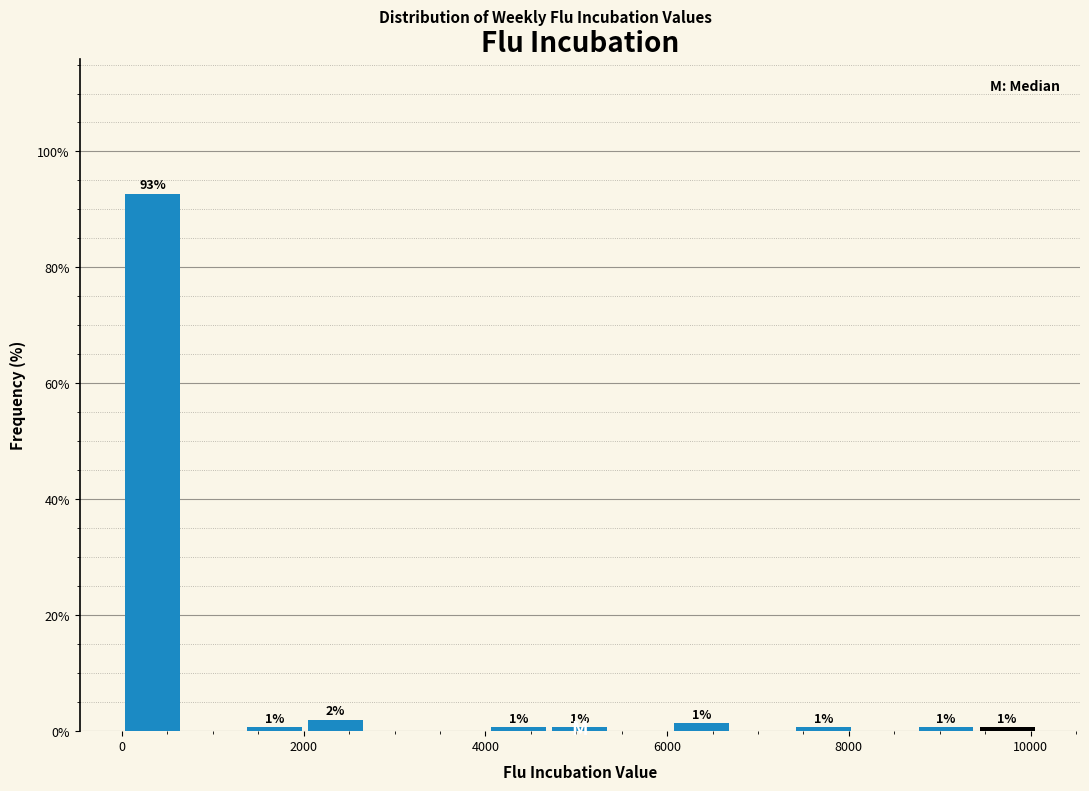

Around what value on the x-axis is the tallest bar? Give the approximate position of its centre, as read against the axis.

400